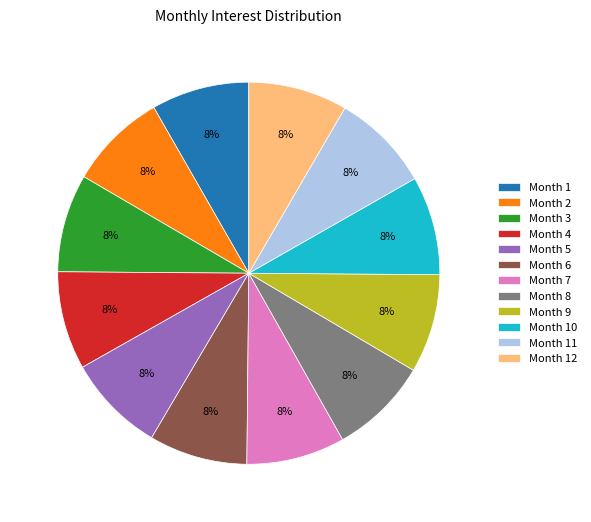

To the nearest percent, what is the average slice percentage?

8%